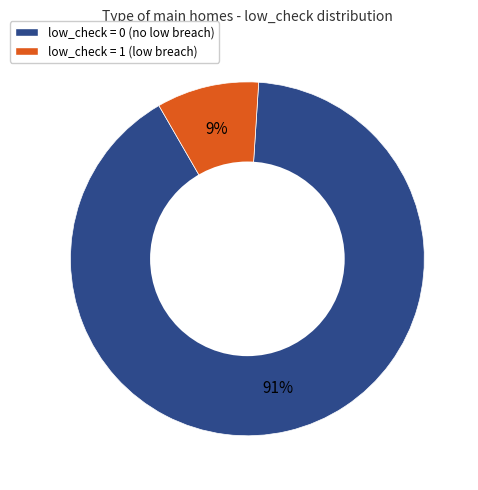

Does any single category account for the majority?

Yes